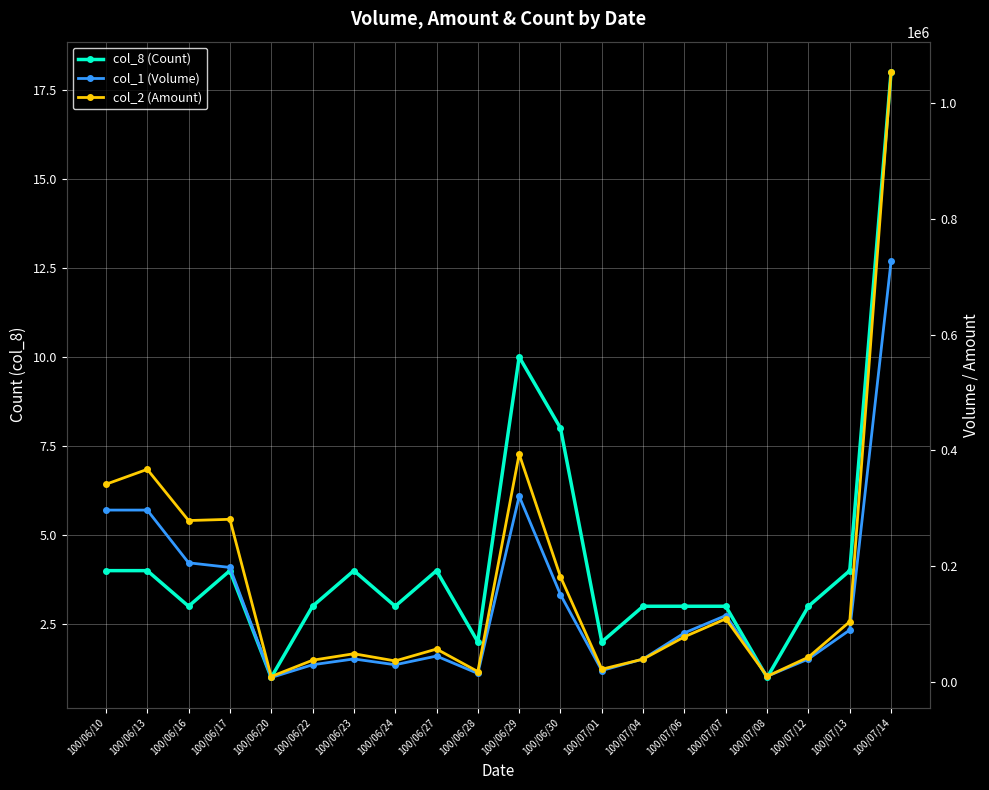

Which series changed the most between 100/06/24 and 100/07/13?

col_2 (Amount)